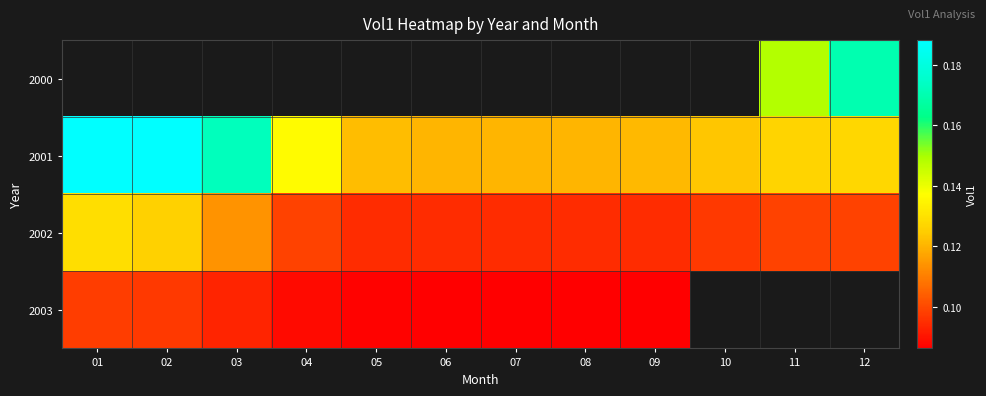

Between 09 and 05, which is larger?

05